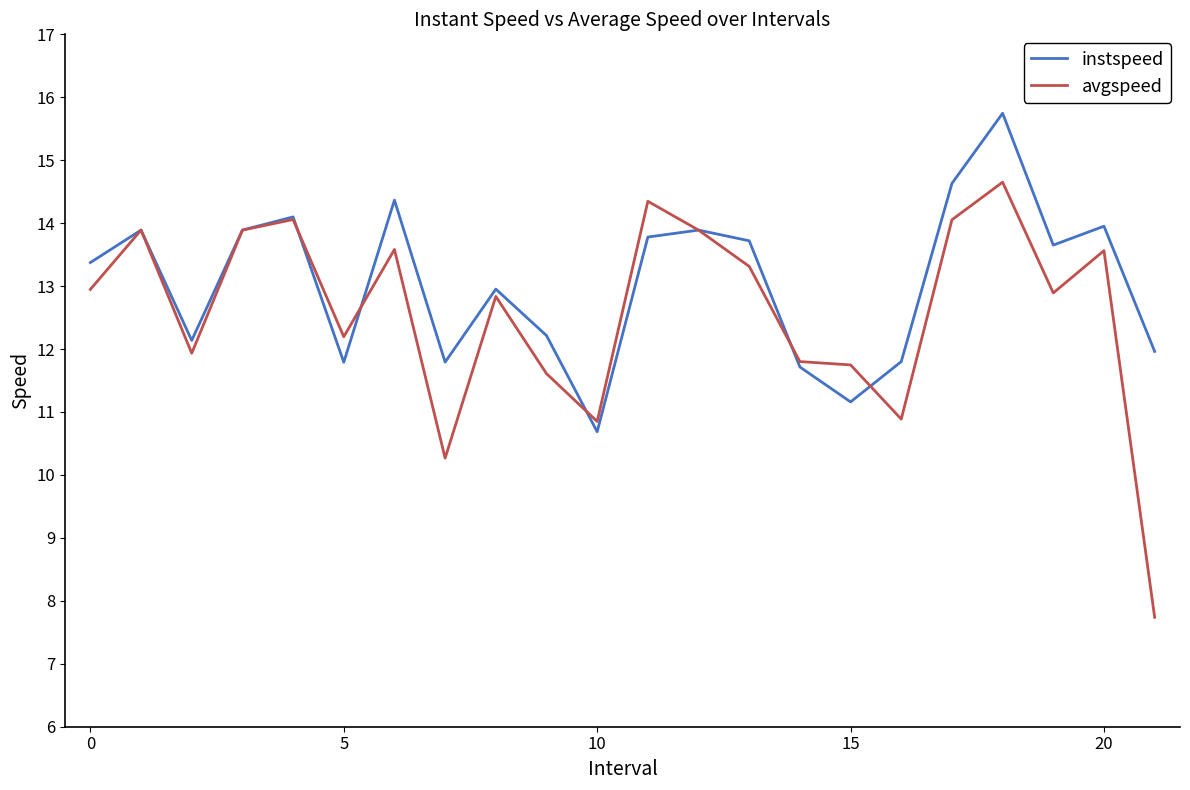

Which series has the widest spread of values?

avgspeed